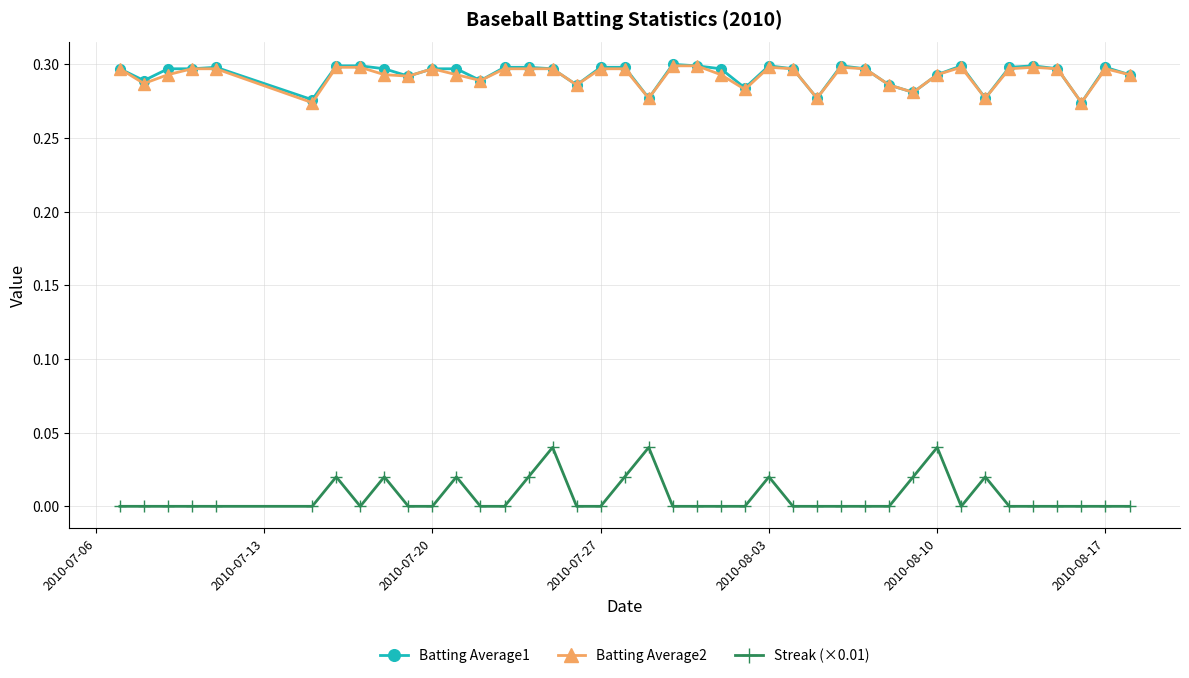

What are all the series names shown in the legend?

Batting Average1, Batting Average2, Streak (×0.01)